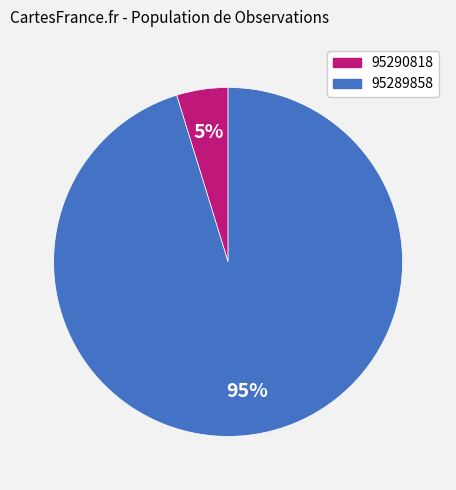

To the nearest percent, what is the combined percentage of 95289858 and 95290818?

100%